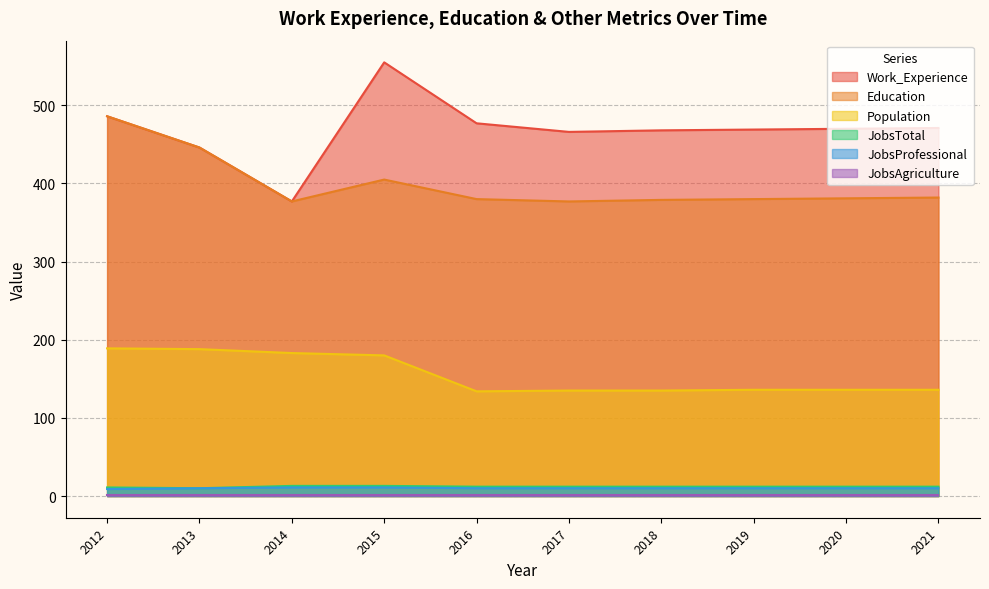

What is the spread (max minus min) of values at 2017?

465